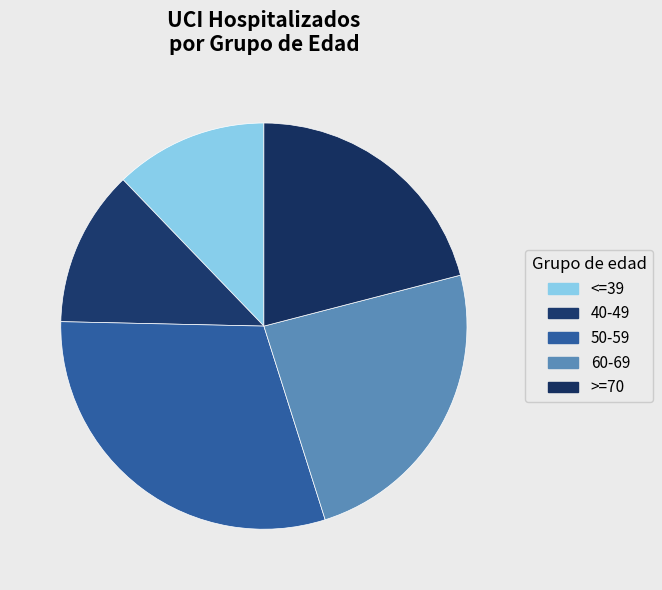

Approximately how many times larger is the value at >=70 compared to 50-59?

0.7